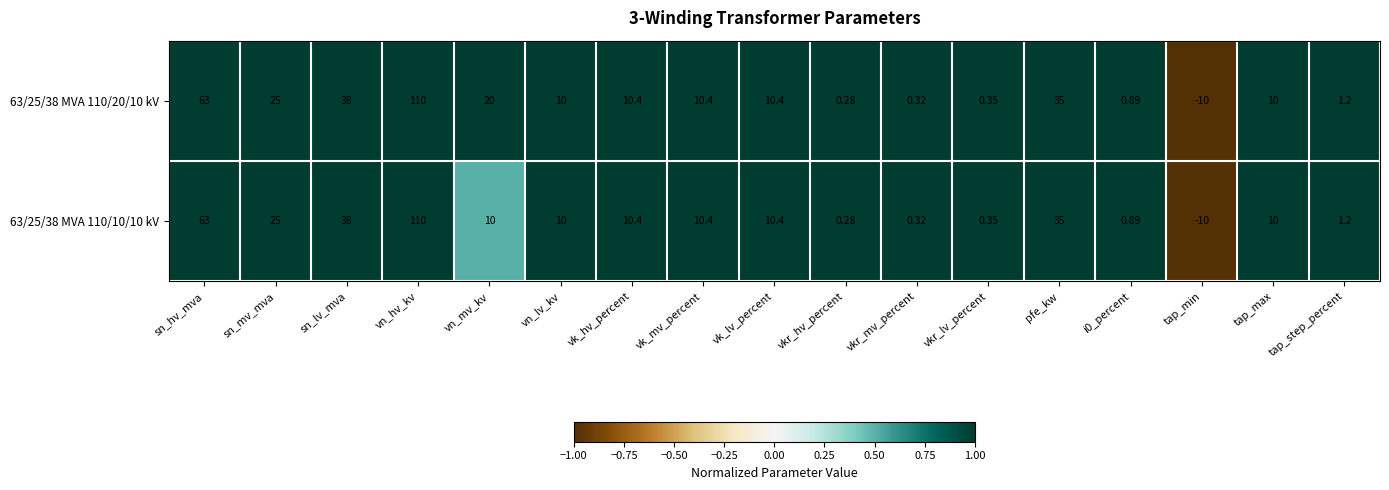

Where does the 63/25/38 MVA 110/10/10 kV series first go above 10?

sn_hv_mva